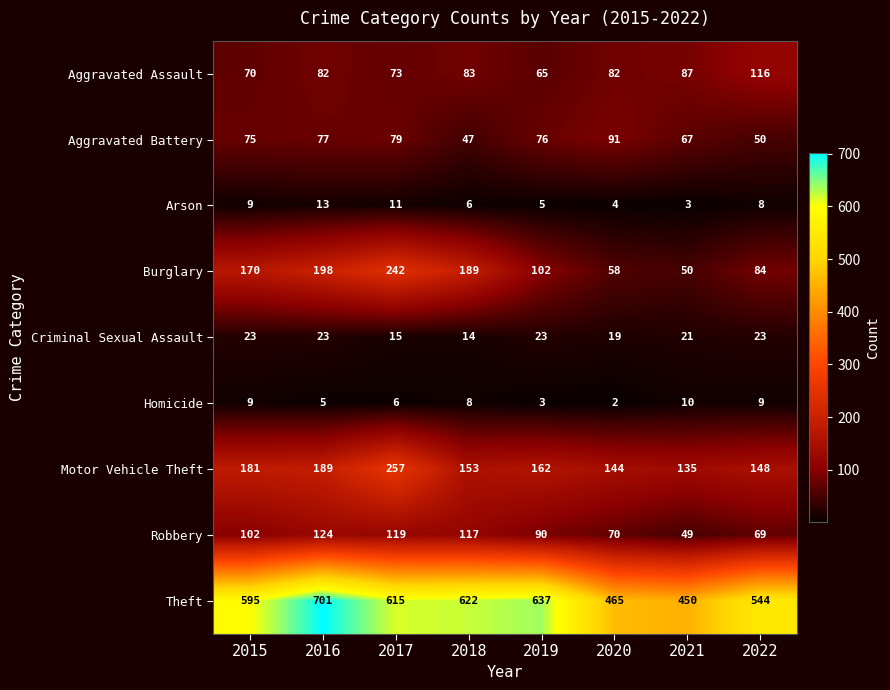

The value of Criminal Sexual Assault at 2015 is 8. True or false?

False